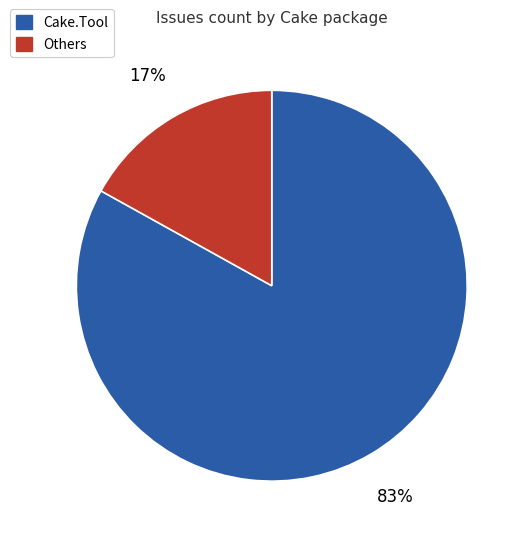

Count the number of slices in the pie.

2